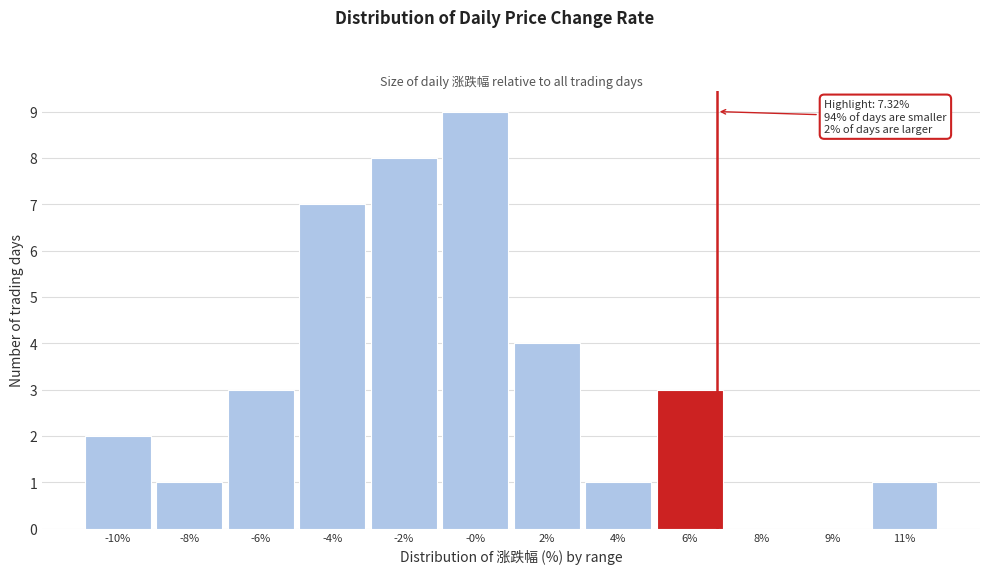

Reading left to right, transcribe all the data shown in this chart.

-10%=2	-8%=1	-6%=3	-4%=7	-2%=8	-0%=9	2%=4	4%=1	6%=3	8%=0	9%=0	11%=1